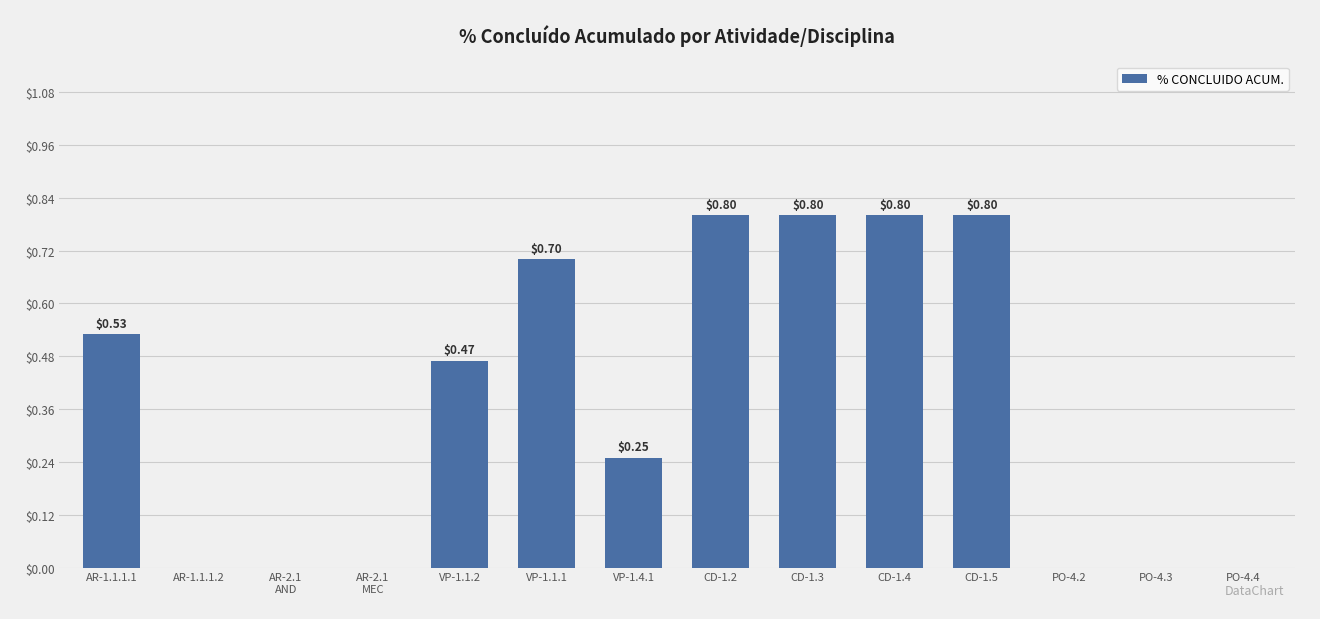

What is the sum of all values?

5.2